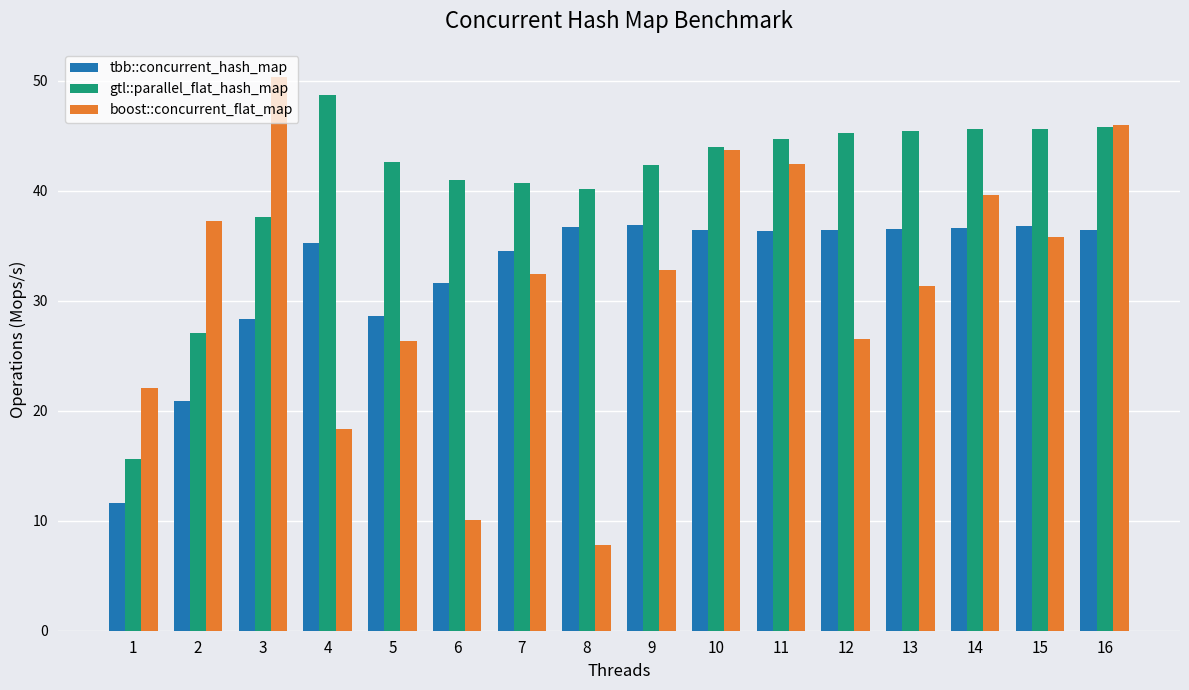

What is the average value of the boost::concurrent_flat_map series?

31.4